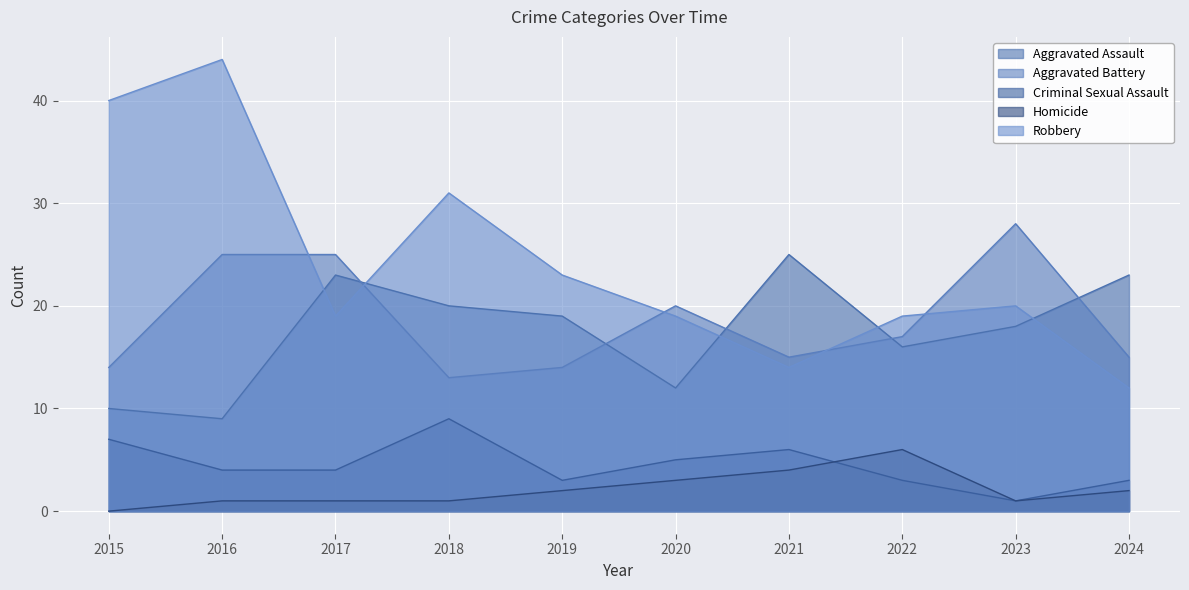

At which label is Robbery closest to 28?

2018